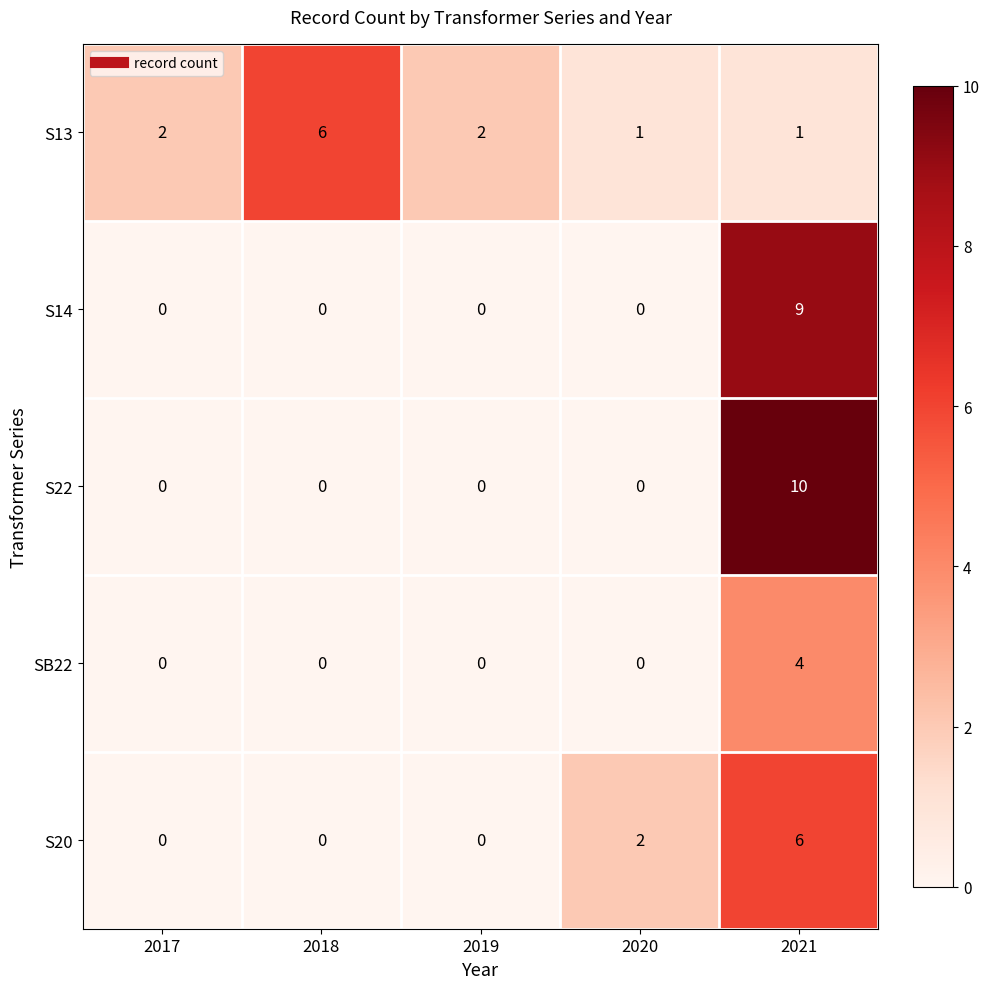

Reading right to left, list all the values displayed in this chart.

S13: 2021=1	2020=1	2019=2	2018=6	2017=2
S14: 2021=9	2020=0	2019=0	2018=0	2017=0
S22: 2021=10	2020=0	2019=0	2018=0	2017=0
SB22: 2021=4	2020=0	2019=0	2018=0	2017=0
S20: 2021=6	2020=2	2019=0	2018=0	2017=0